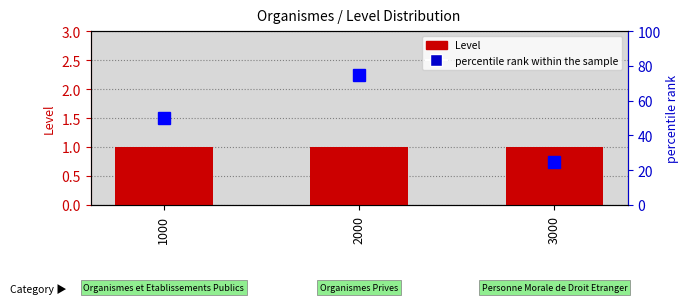

At how many categories does at least one series exceed 31?

2